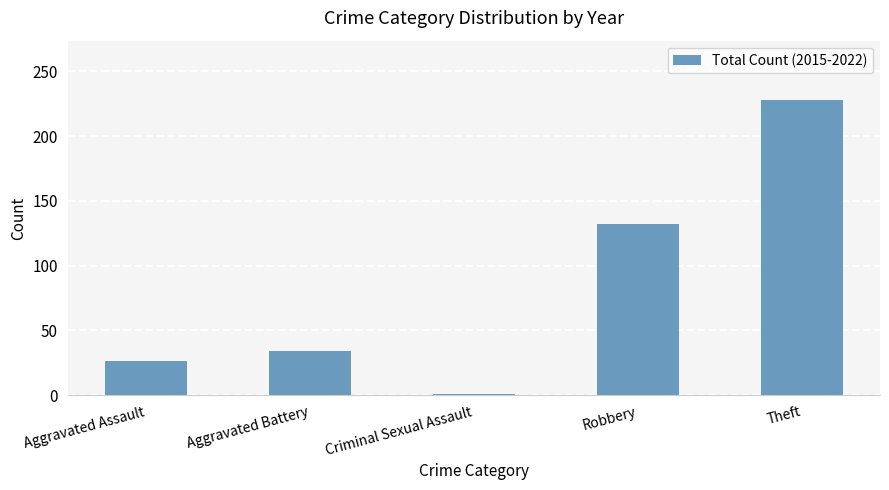

What is the difference between the second highest and minimum values?

131